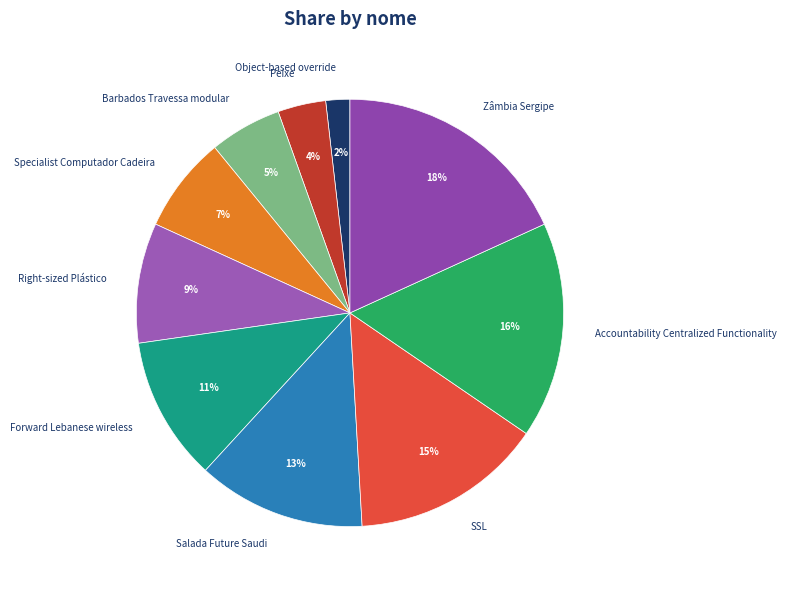

True or false: Forward Lebanese wireless accounts for 1% of the total.

False